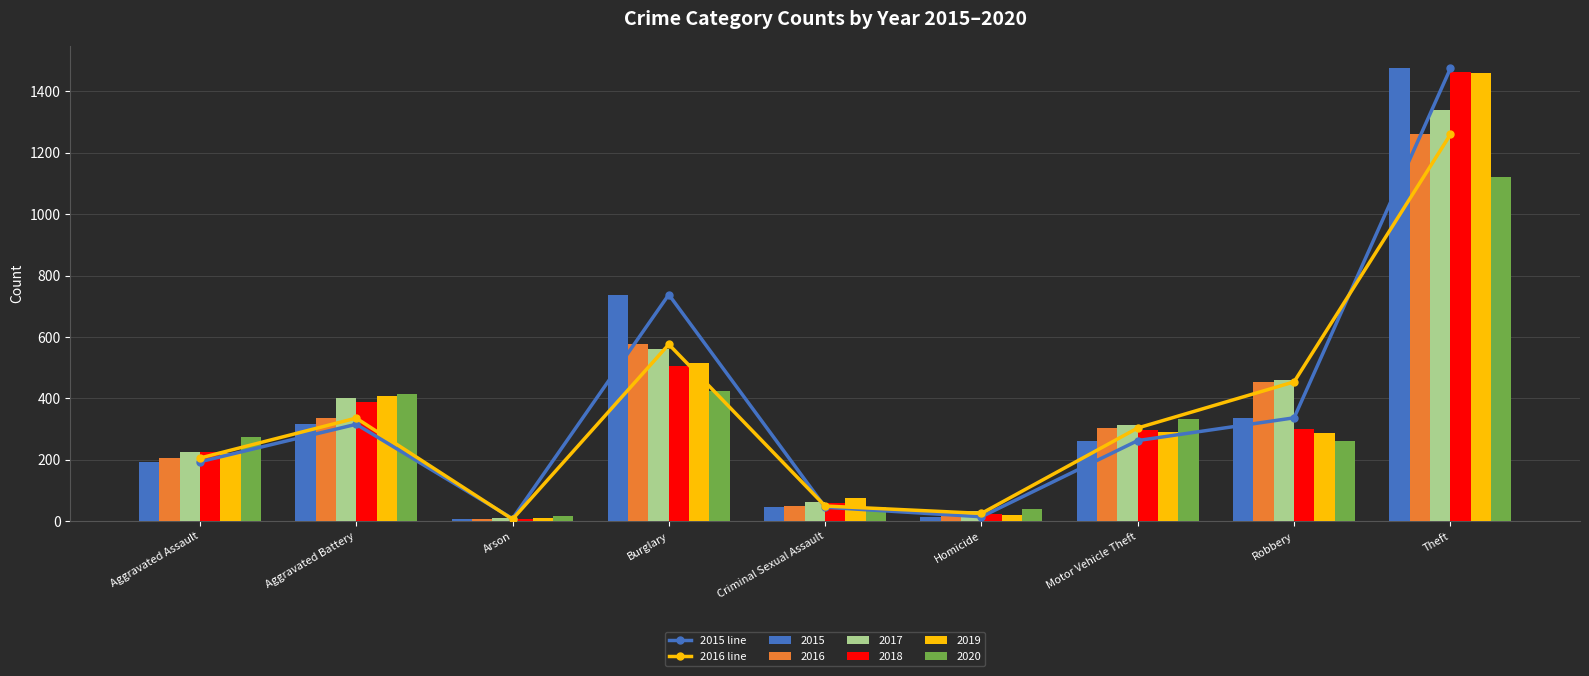

Count the number of categories in the chart.

9